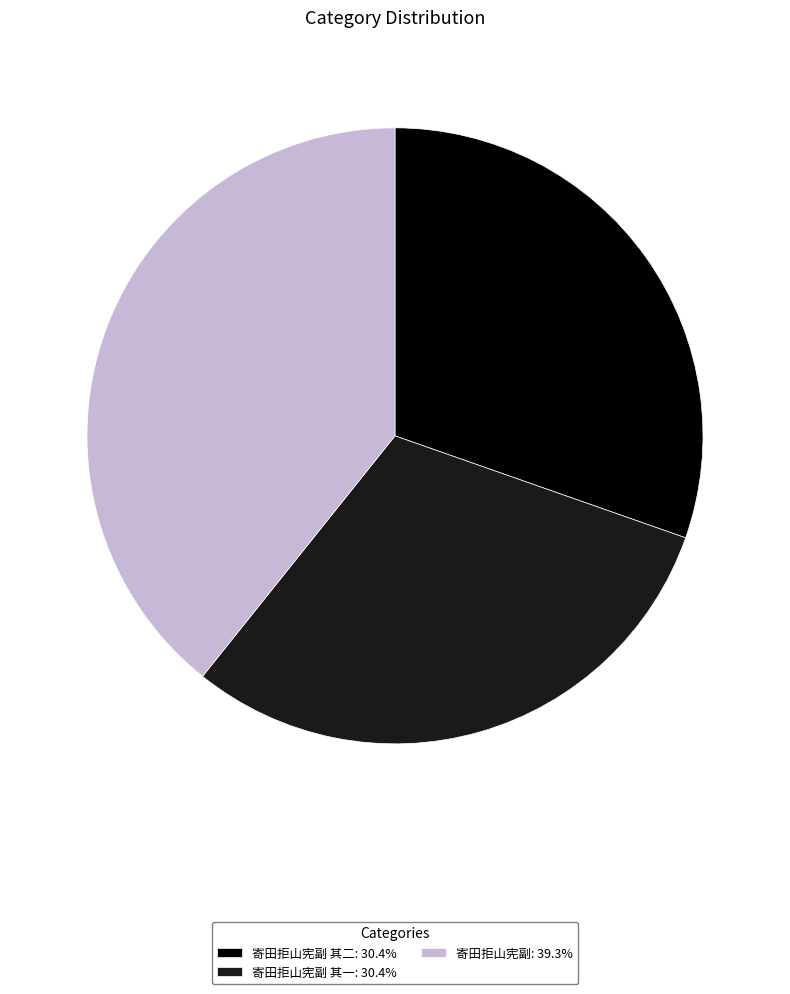

Is there any slice that represents more than half of the pie?

No